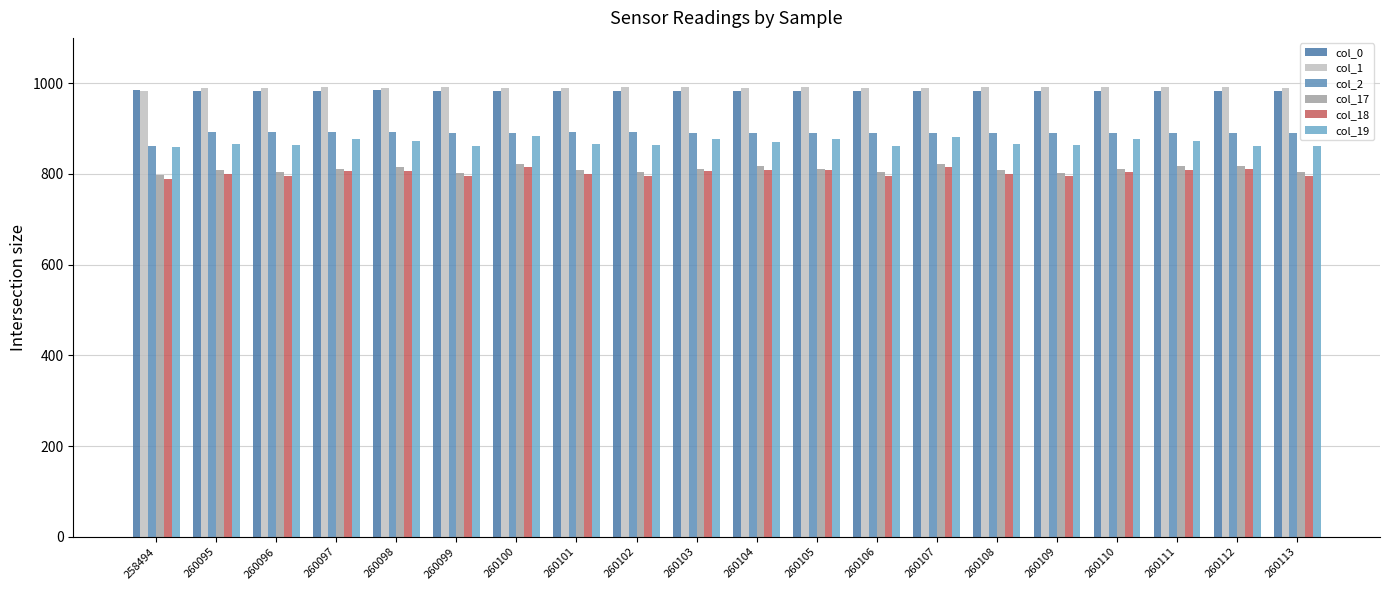

What is the average value of the col_18 series?

803